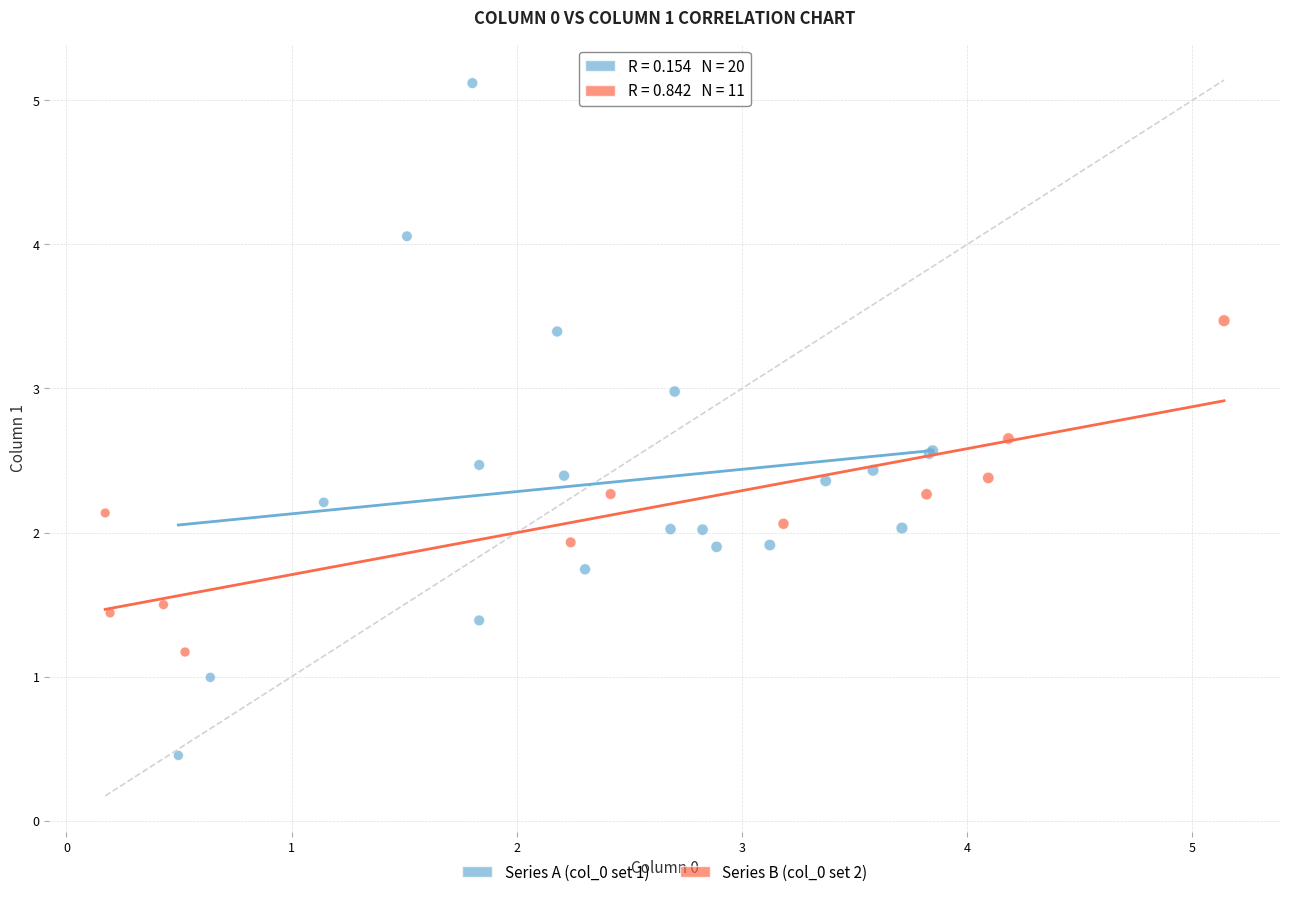

Which series has the largest Y range (max minus min)?

Series A (col_0 set 1)